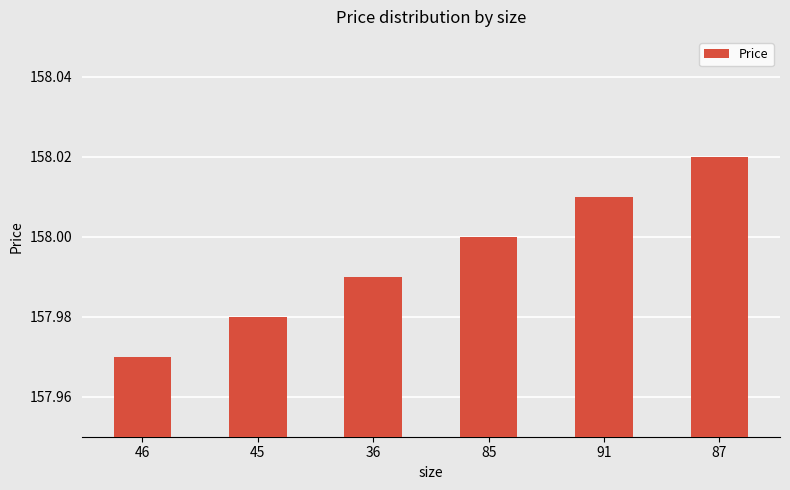

List the labels in order of value, smallest first.

46, 45, 36, 85, 91, 87